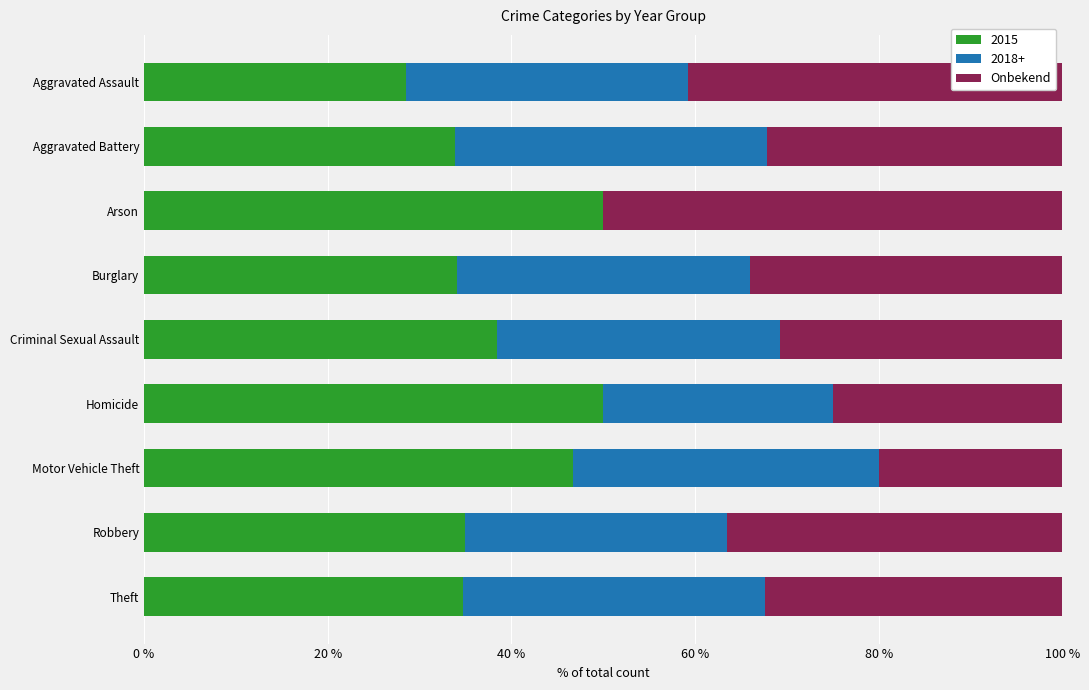

What is the sum of the 2015 values at Motor Vehicle Theft and Aggravated Assault?

75.2